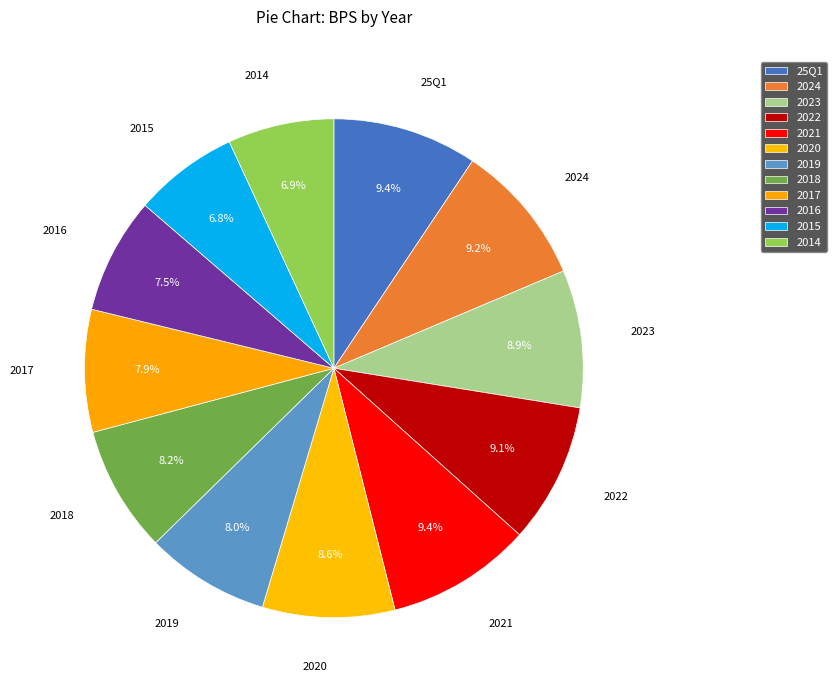

Is it true that 2016 is 8% of the pie?

True